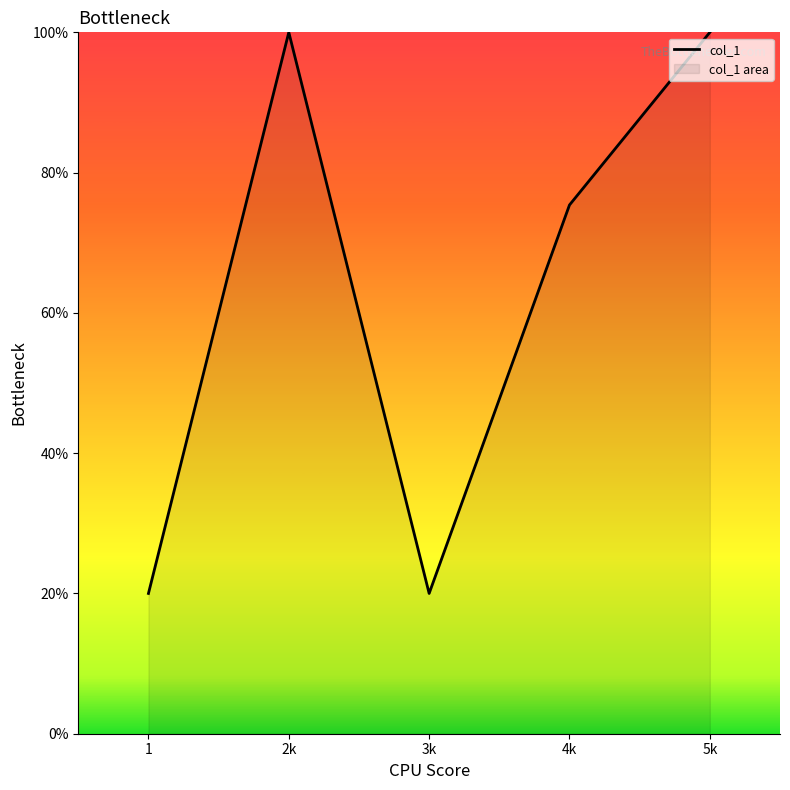

True or false: the data shows 111.0 at 4k.

False